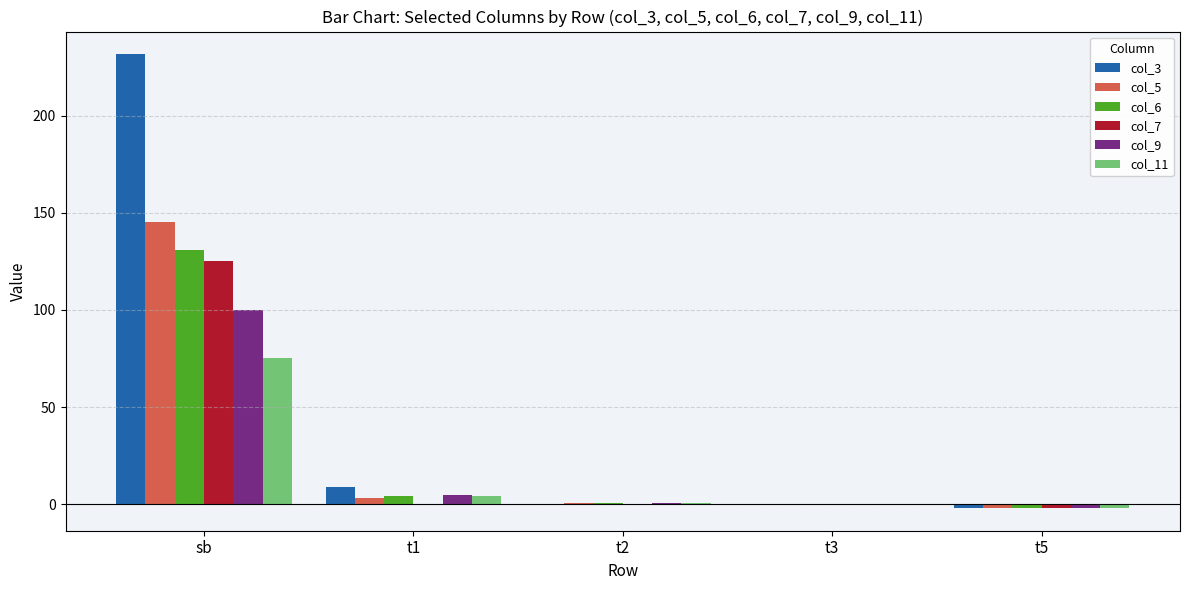

At which label does col_9 first exceed 0?

sb